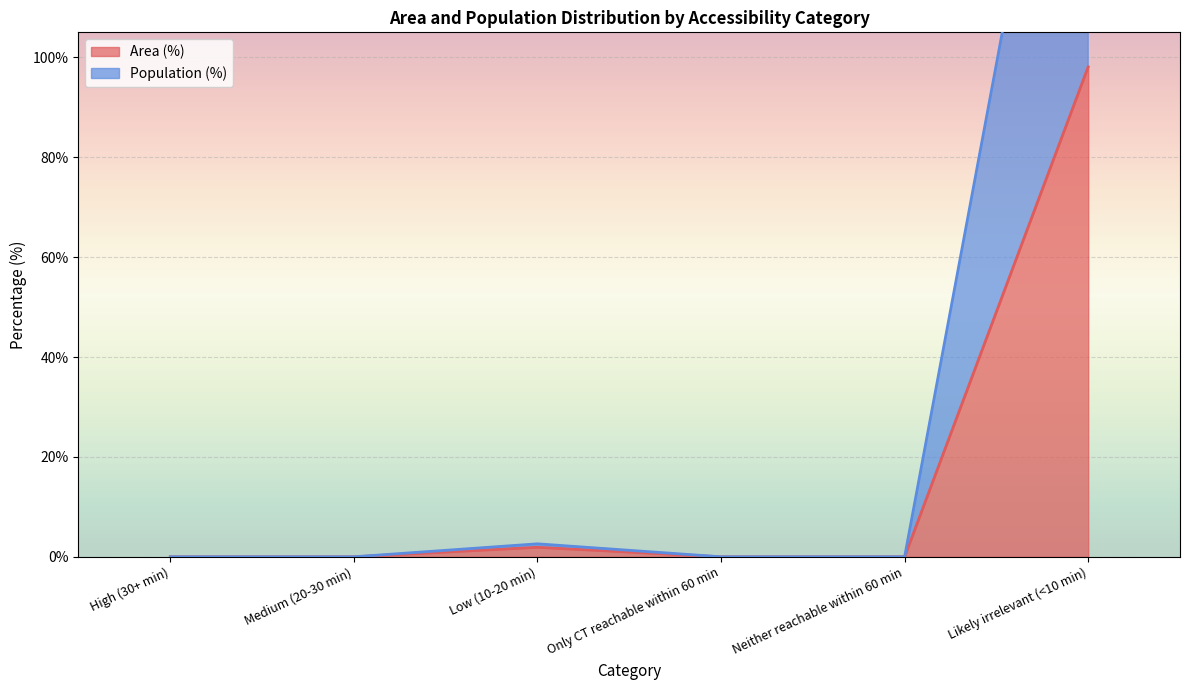

Count the number of data series in this chart.

2